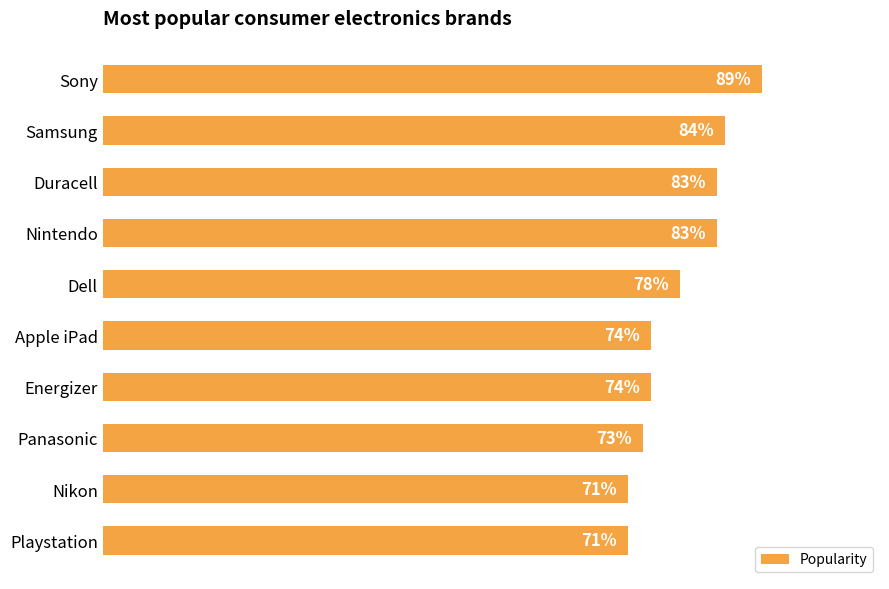

At which category does the chart reach its peak across all series?

Sony